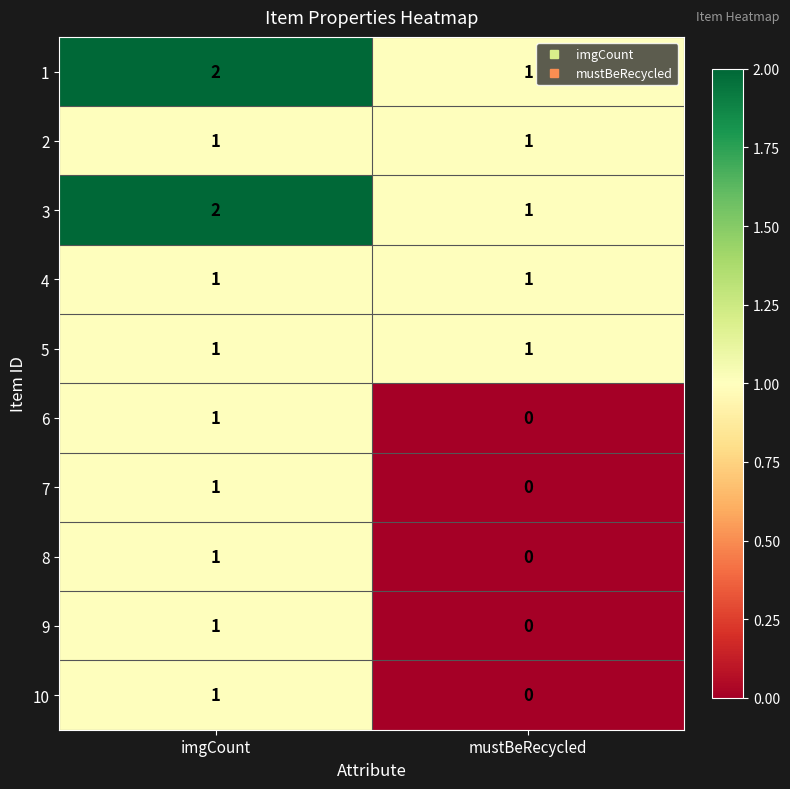

The value of 1 at mustBeRecycled is 1. True or false?

True